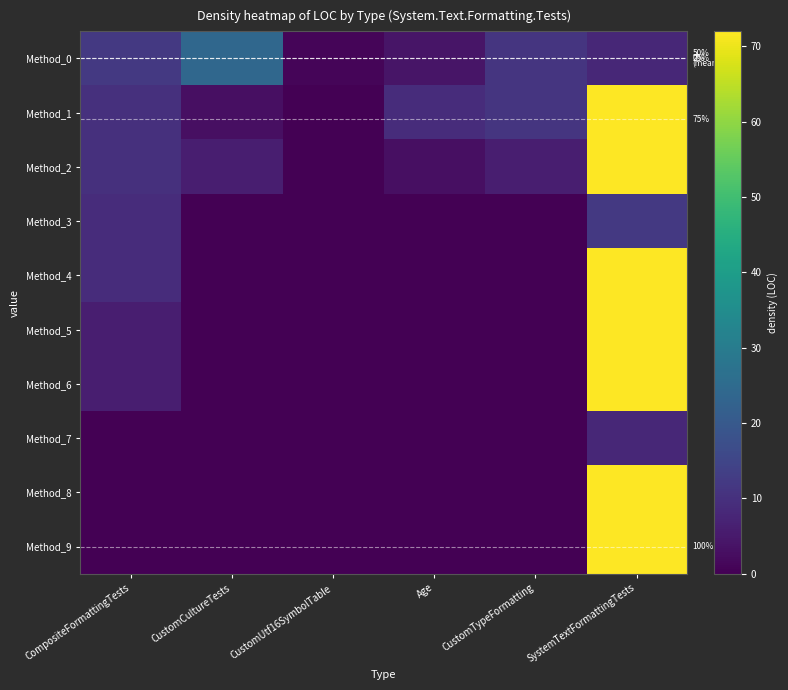

Which series changed the most between CompositeFormattingTests and SystemTextFormattingTests?

Method_8